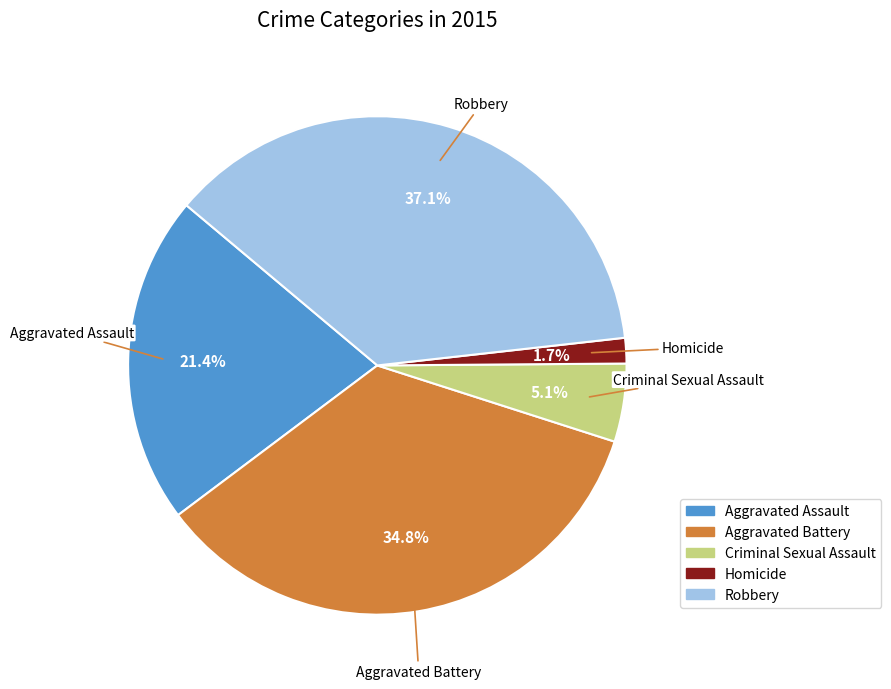

What percentage is the Aggravated Assault slice, to the nearest percent?

21%